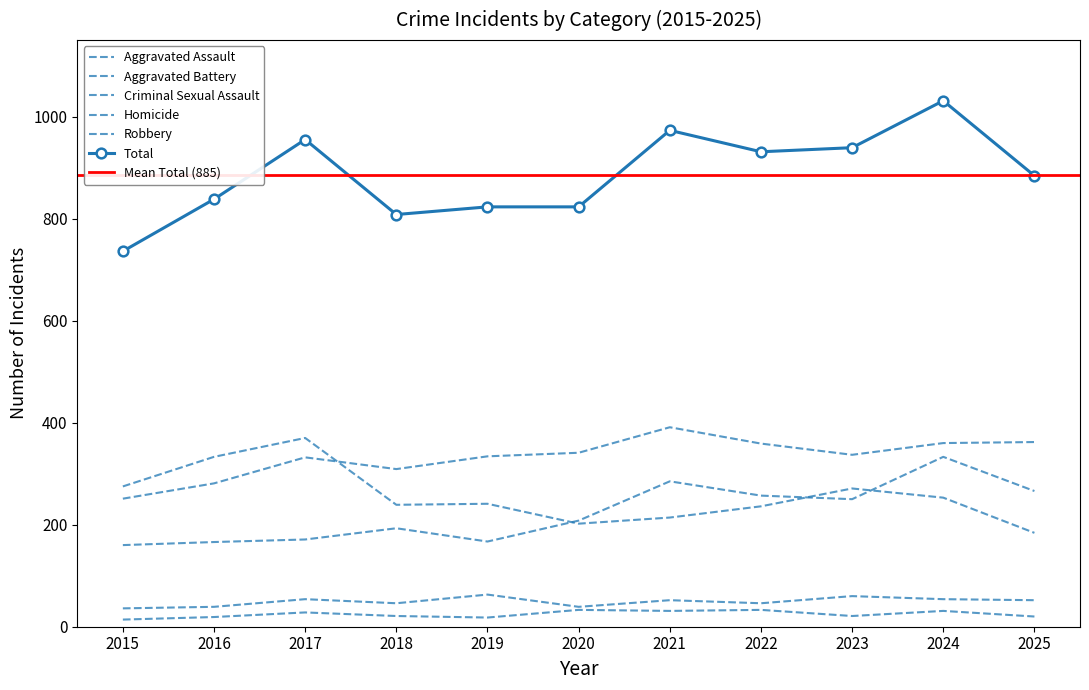

Reading left to right, list all the values displayed in this chart.

Aggravated Assault: 2015=160	2016=166	2017=171	2018=193	2019=167	2020=208	2021=285	2022=257	2023=250	2024=333	2025=266
Aggravated Battery: 2015=251	2016=281	2017=332	2018=309	2019=334	2020=341	2021=391	2022=359	2023=337	2024=360	2025=362
Criminal Sexual Assault: 2015=36	2016=39	2017=54	2018=46	2019=63	2020=39	2021=52	2022=46	2023=60	2024=54	2025=52
Homicide: 2015=14	2016=19	2017=28	2018=21	2019=18	2020=33	2021=31	2022=33	2023=21	2024=31	2025=20
Robbery: 2015=275	2016=333	2017=370	2018=239	2019=241	2020=202	2021=214	2022=236	2023=271	2024=253	2025=184
Total: 2015=736	2016=838	2017=955	2018=808	2019=823	2020=823	2021=973	2022=931	2023=939	2024=1031	2025=884